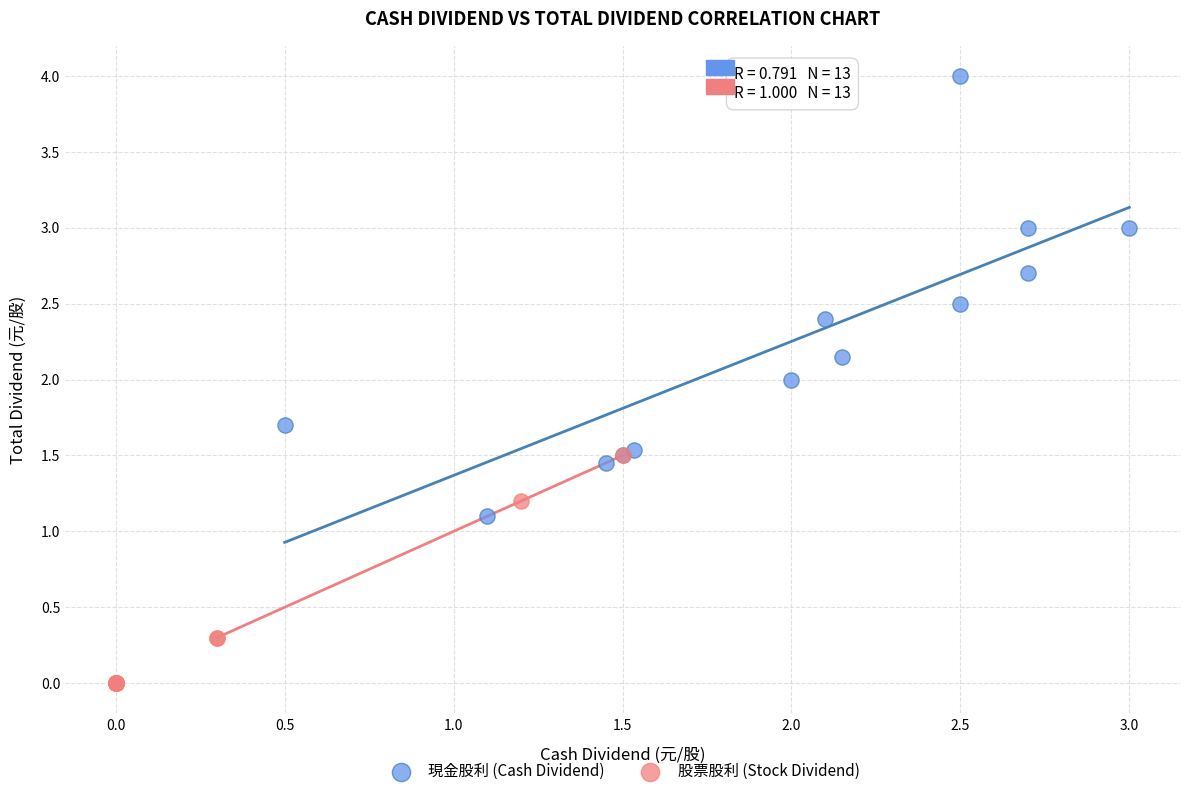

Which series has the largest Y range (max minus min)?

現金股利 (Cash Dividend)